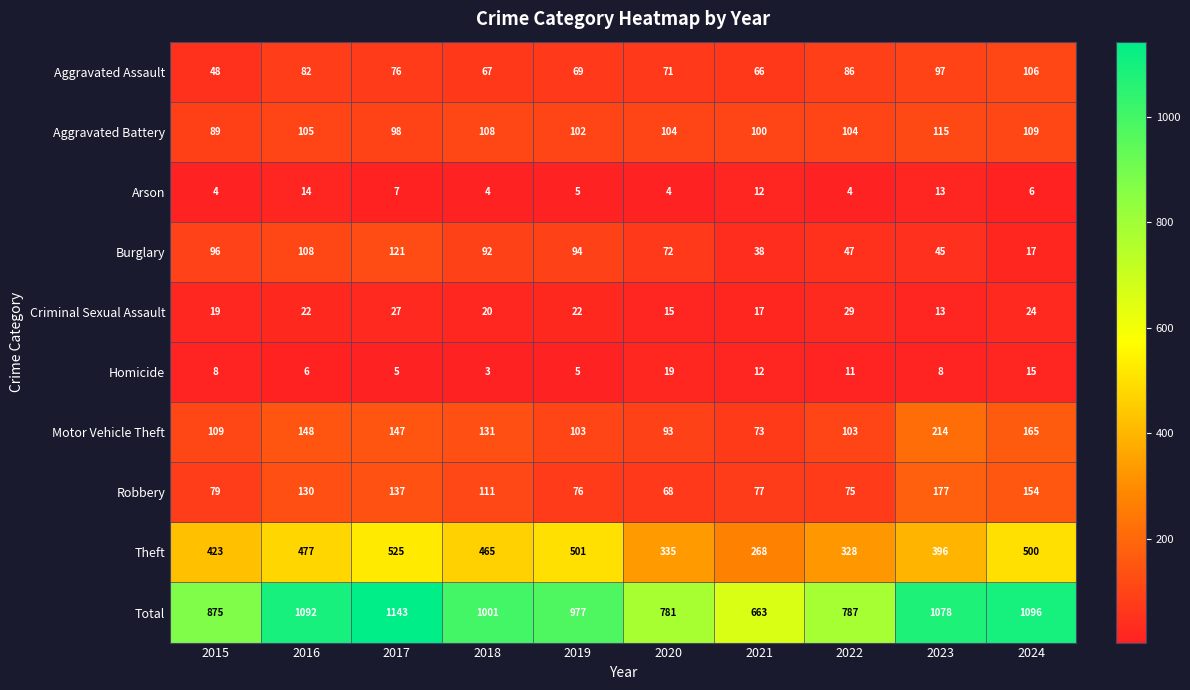

What value does the Homicide series have at 2016, to the nearest 10?

10